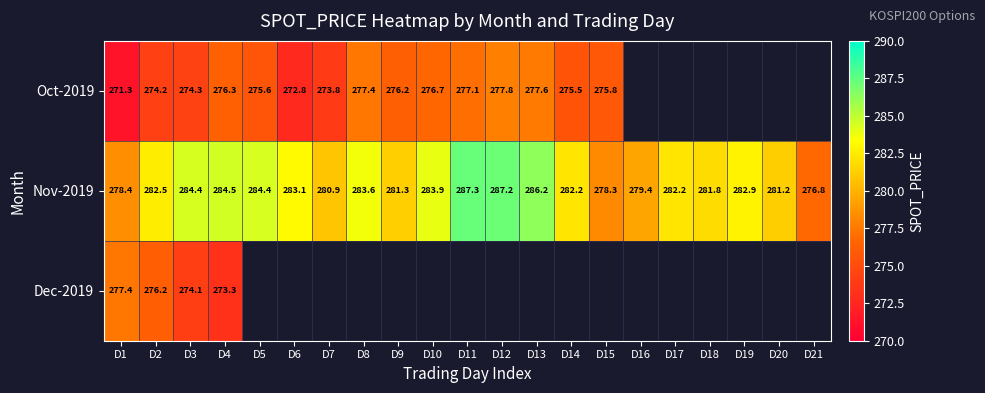

Rank the series at D3 from lowest to highest value.

Dec-2019, Oct-2019, Nov-2019